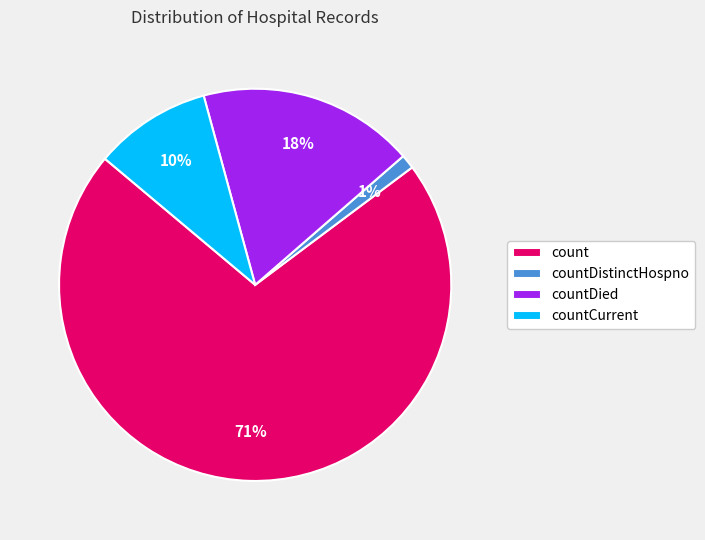

Is it true that count is 71% of the pie?

True